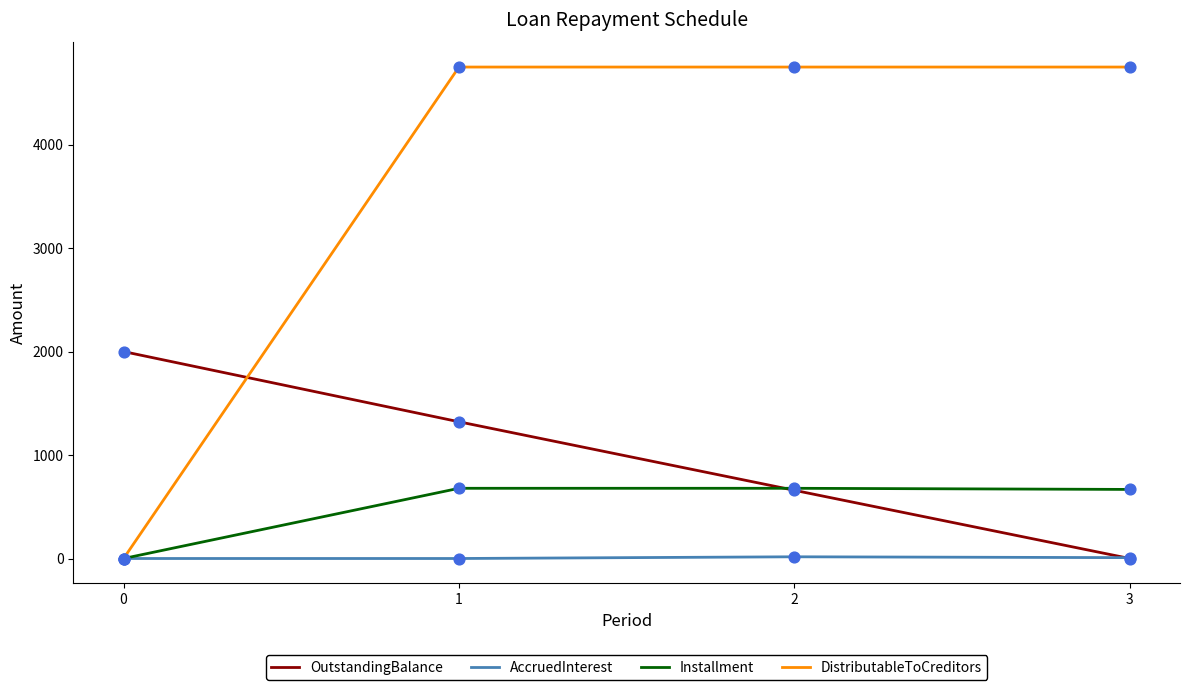

What are all the series names shown in the legend?

OutstandingBalance, AccruedInterest, Installment, DistributableToCreditors